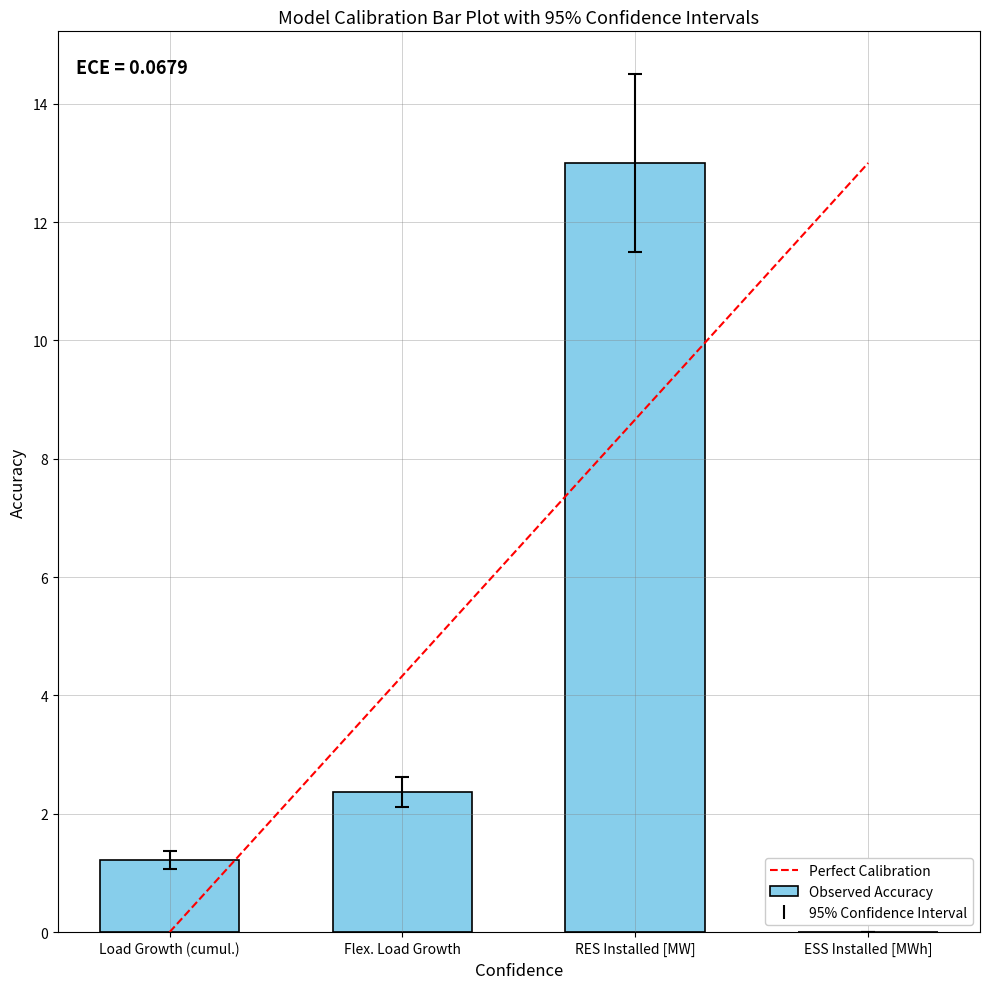

Count the number of values greater than 2.

2